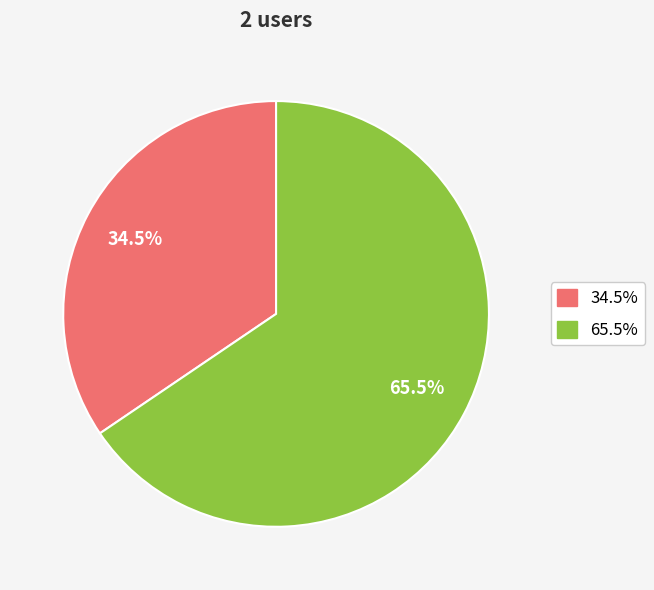

Is there any slice that represents more than half of the pie?

Yes